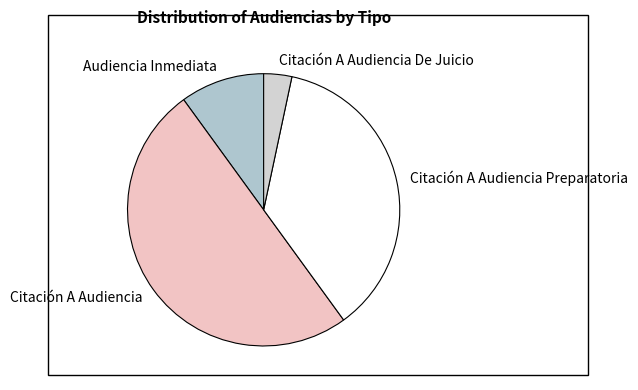

Which slice is the smallest?

Citación A Audiencia De Juicio